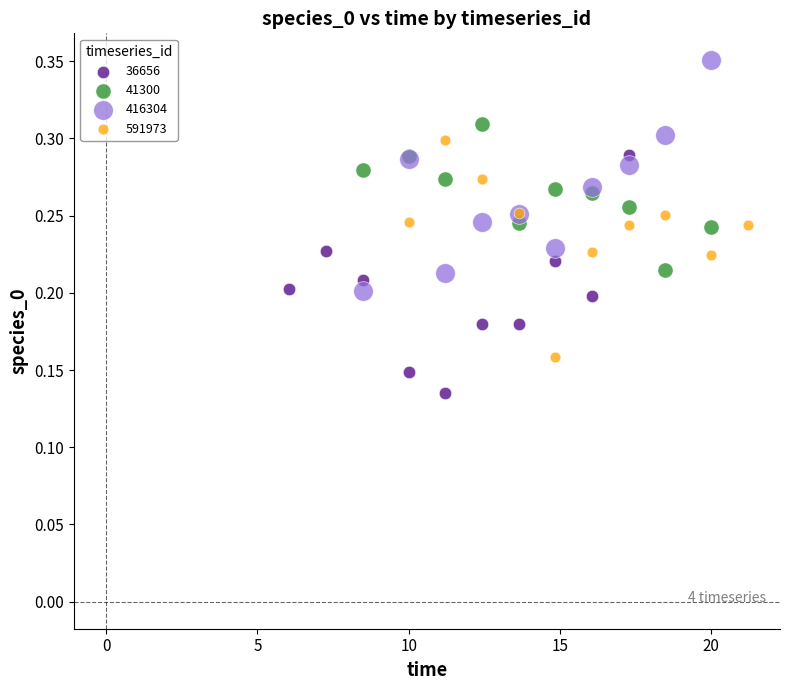

Which series reaches the minimum Y coordinate?

36656